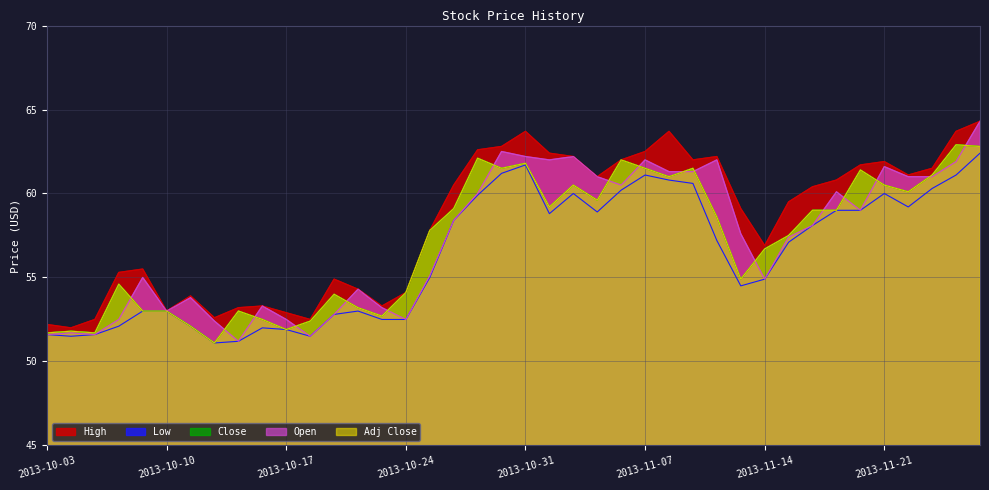

At which label is High closest to 58?

2013-10-25